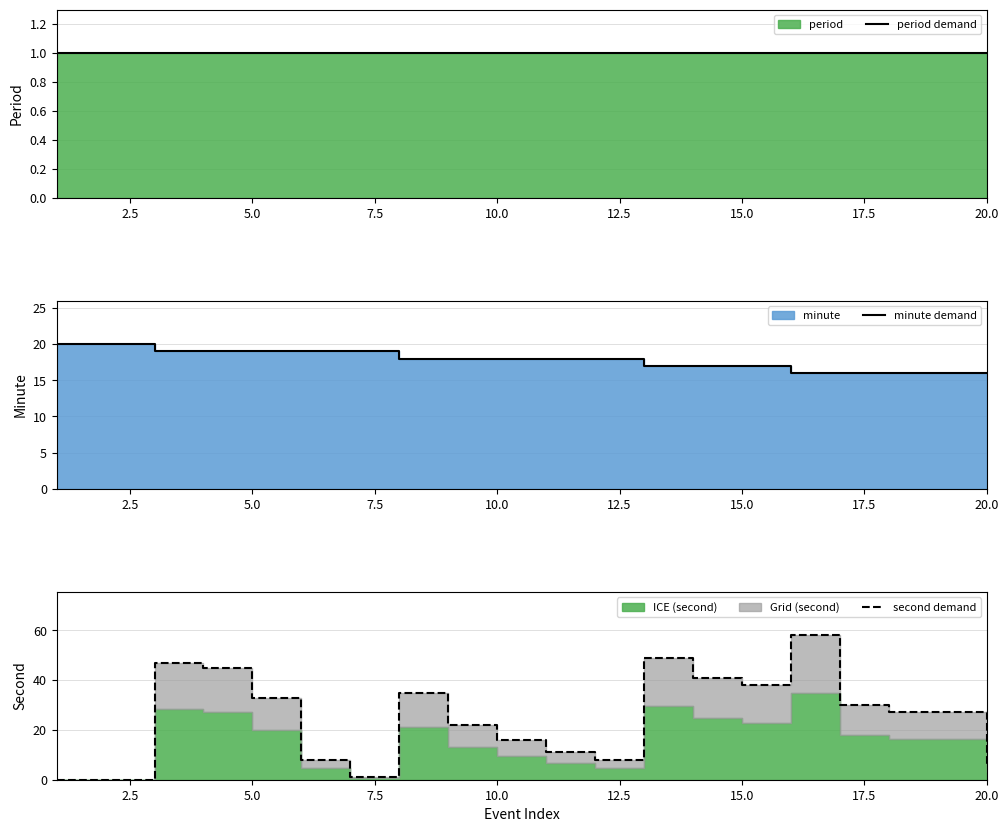

What is the value of the minute demand point at the 4th from the left?

19